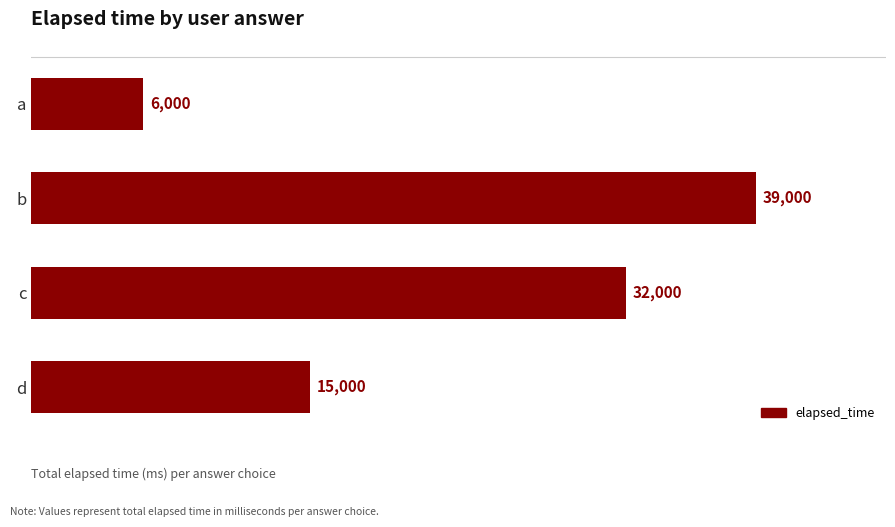

What is the value of the 4th bar from the top?

15000